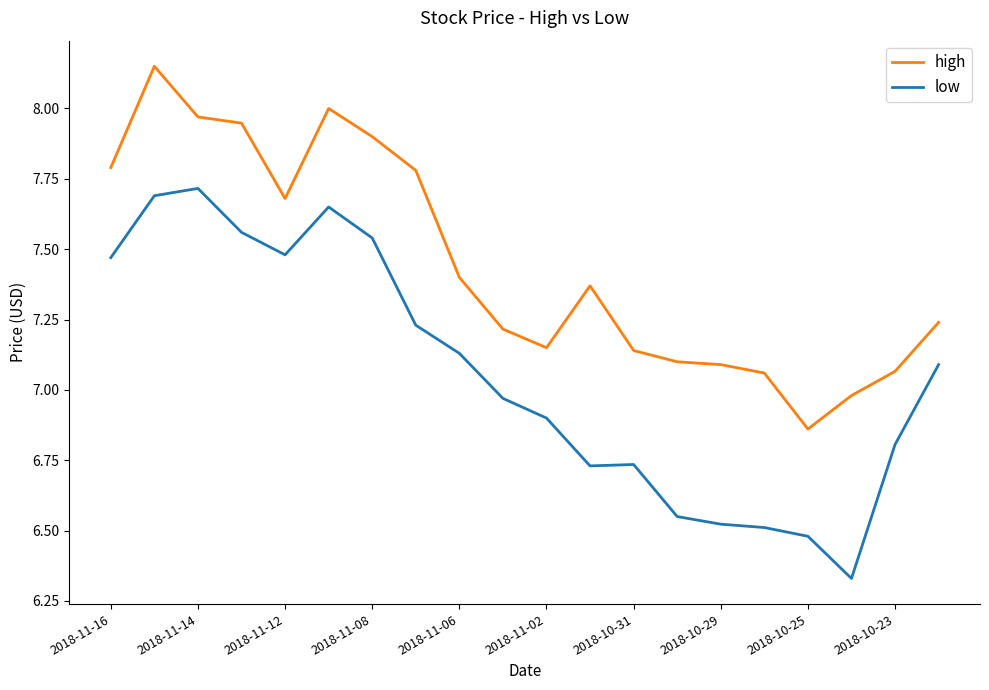

How many distinct data groups are displayed?

2